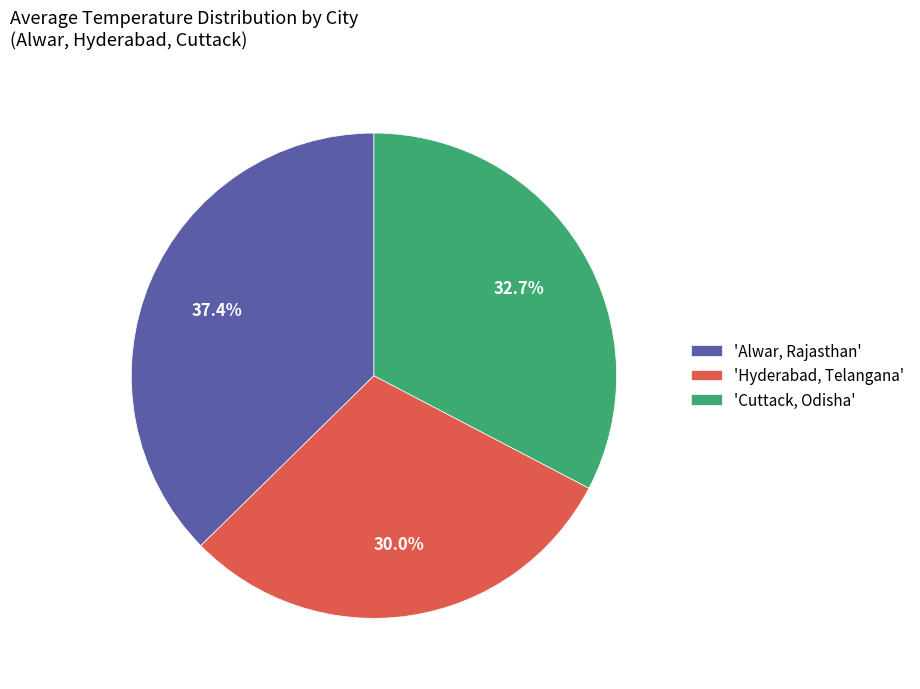

Is there any slice that represents more than half of the pie?

No